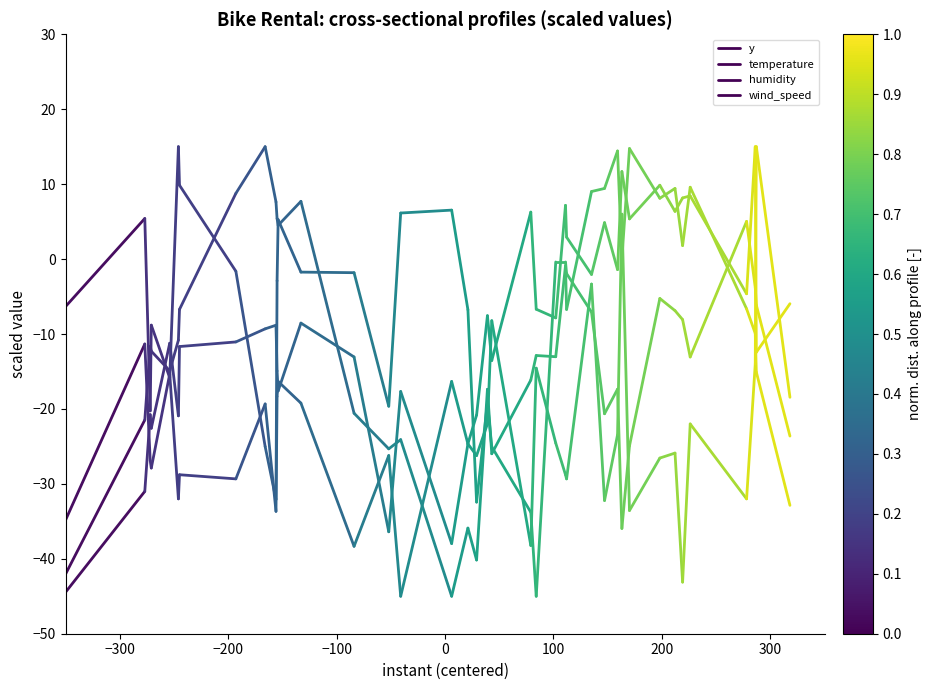

How many lines are shown in the chart?

4